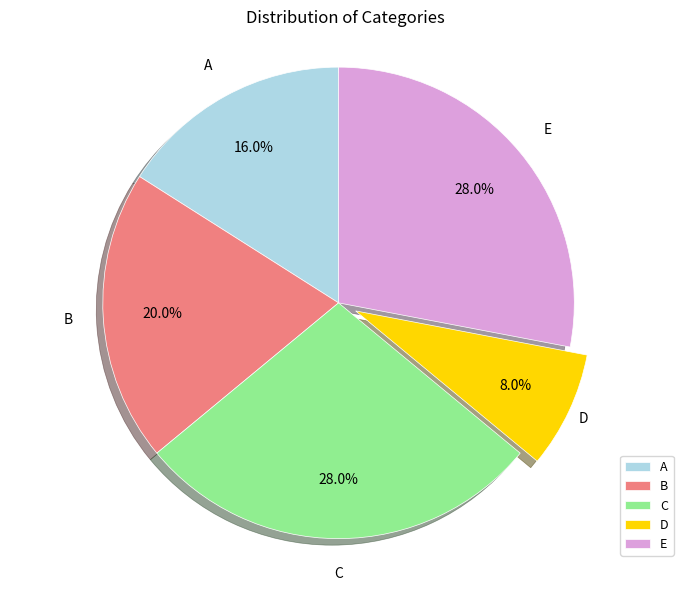

To the nearest percent, what percentage of the pie is E?

28%